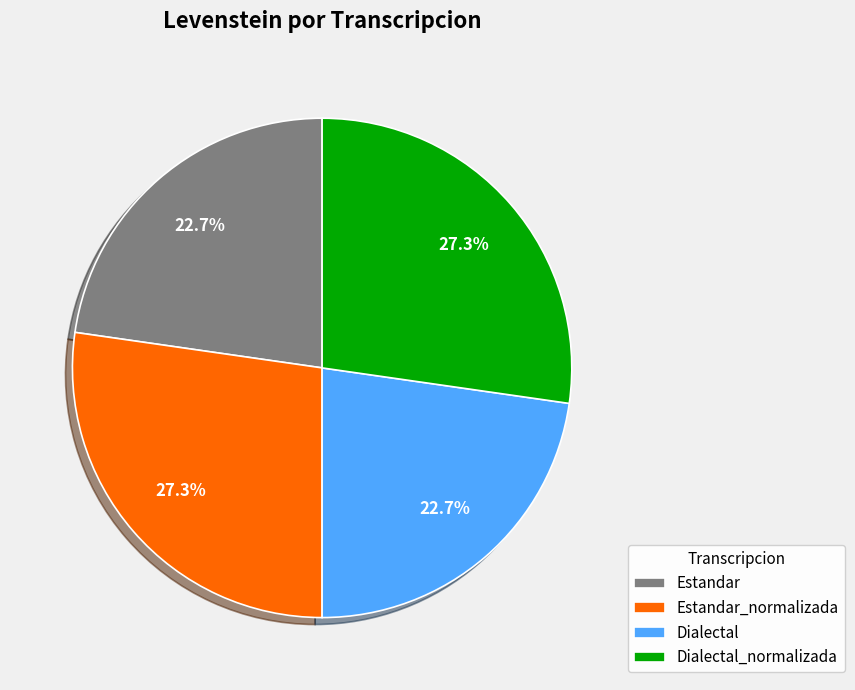

What percentage is NOT represented by Dialectal_normalizada?

72.7%